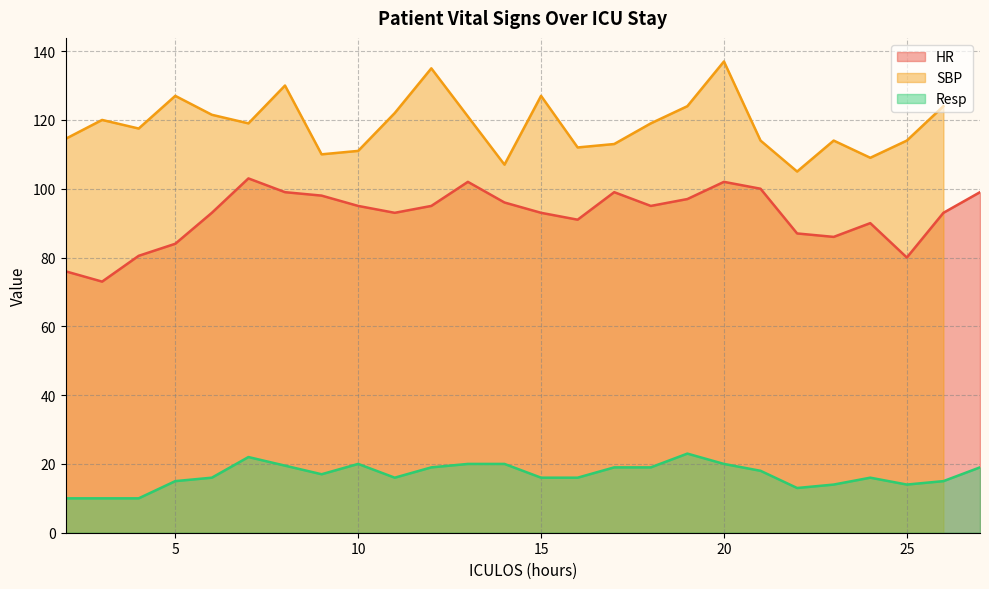

True or false: Resp and HR cross at least once.

False